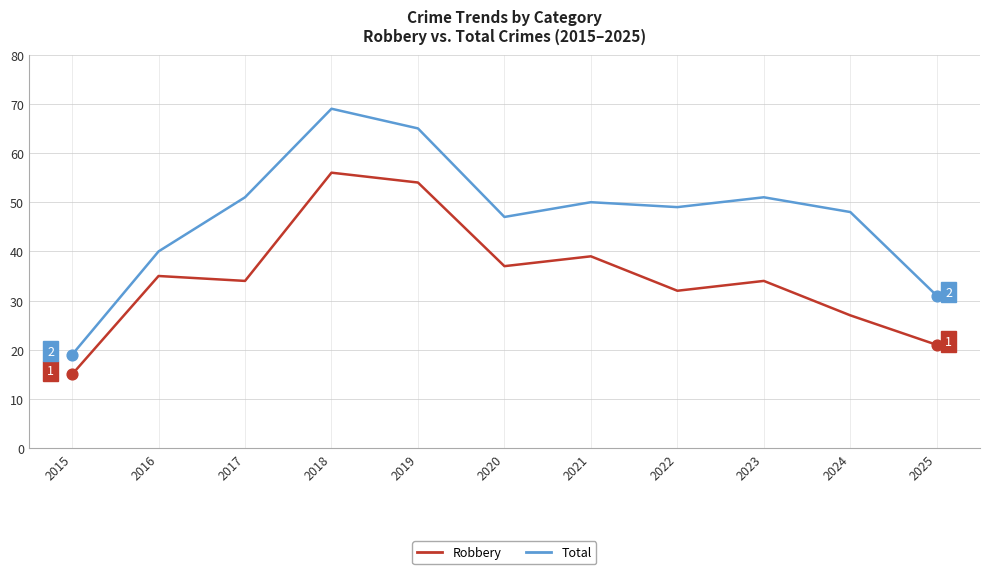

What are all the series names shown in the legend?

Robbery, Total